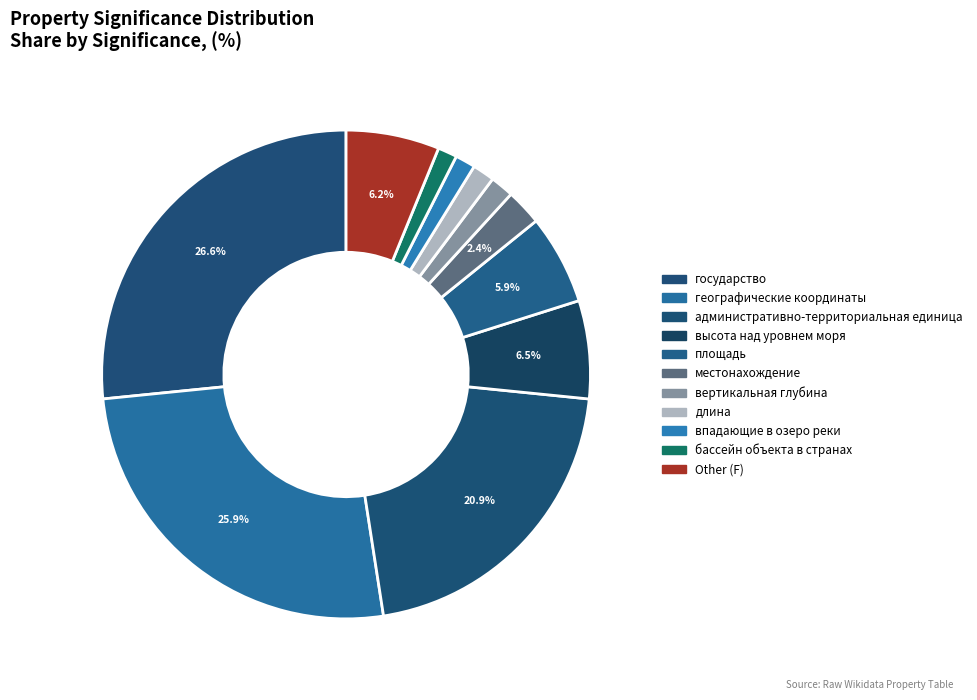

Between площадь and географические координаты, which is larger?

географические координаты